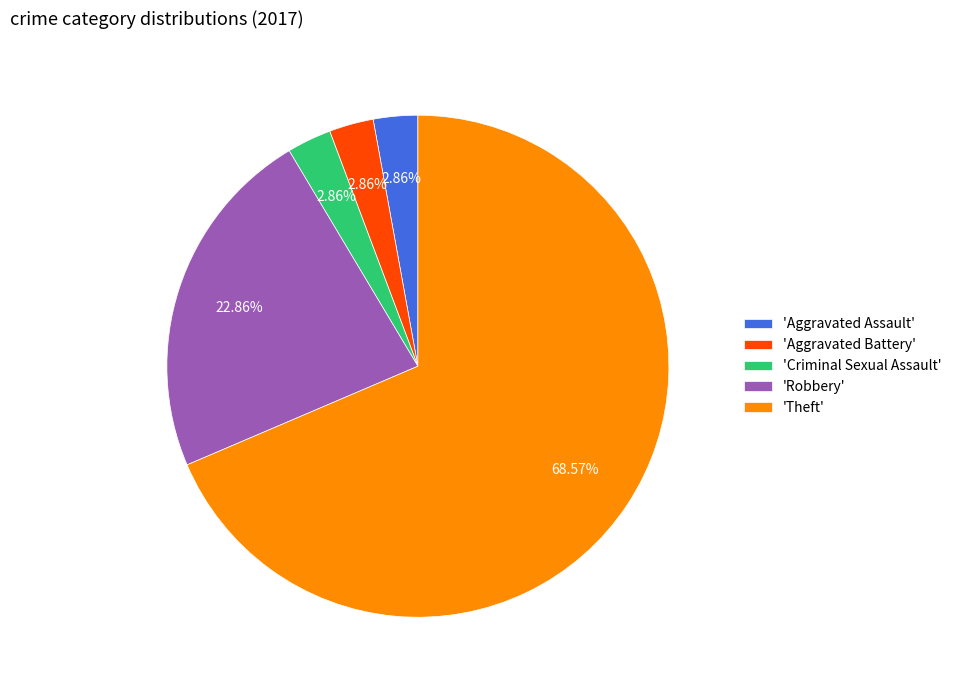

Is there a majority slice in this chart?

Yes